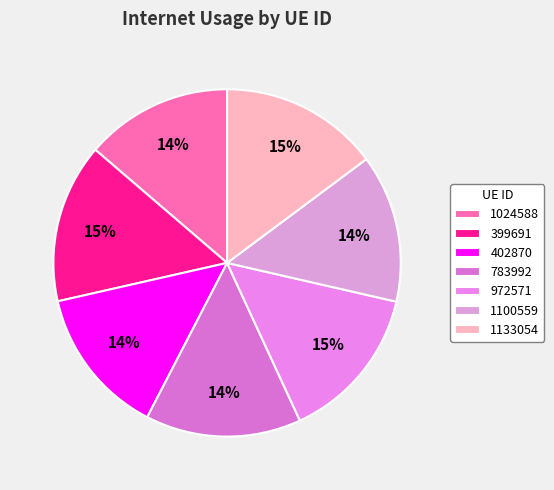

How many slices are in this pie chart?

7